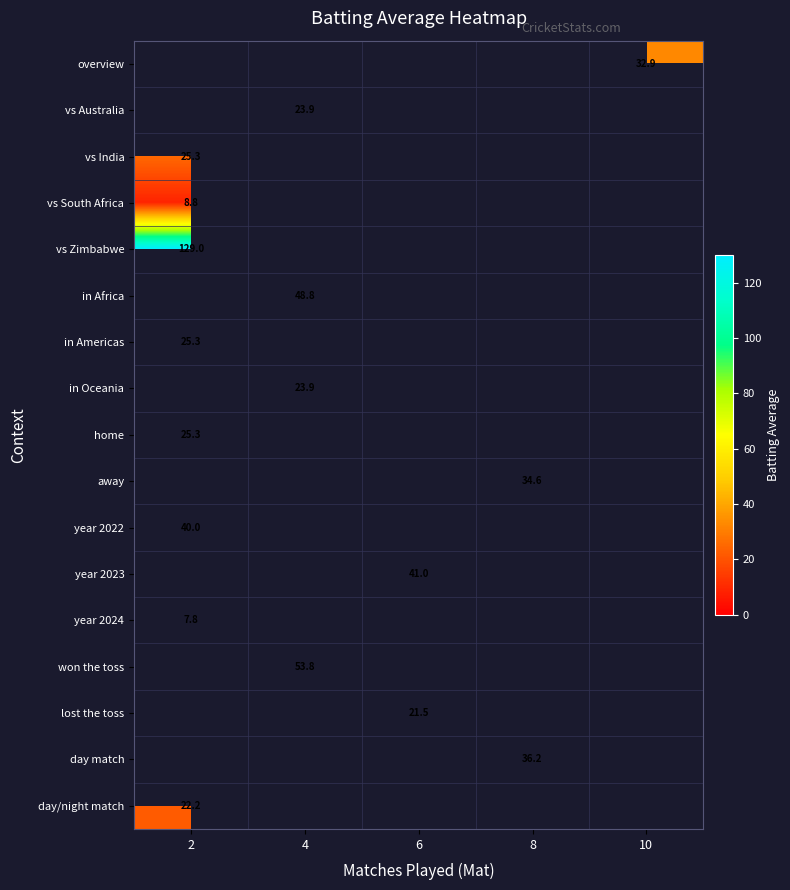

At which category does the chart reach its peak across all series?

2